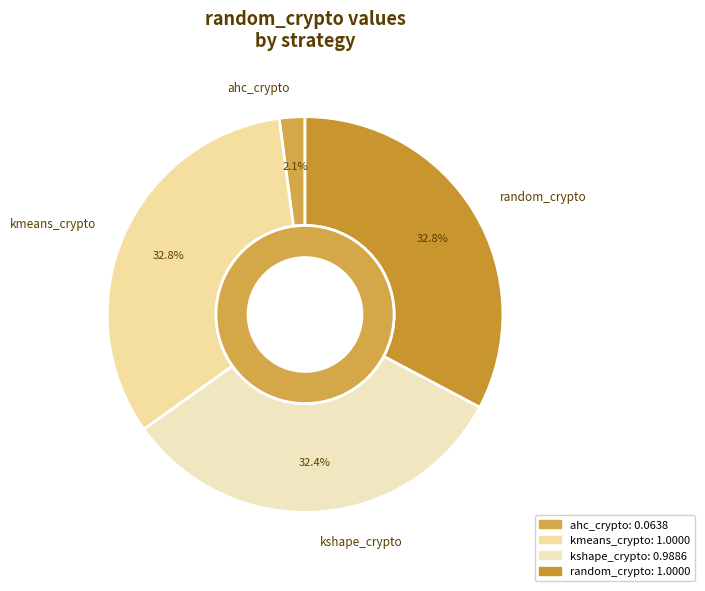

How many slices are in this pie chart?

4